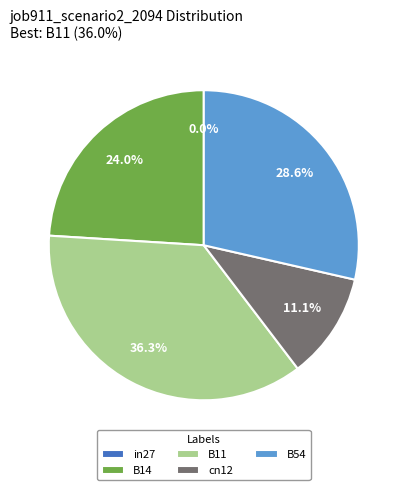

True or false: B14 accounts for 34% of the total.

False